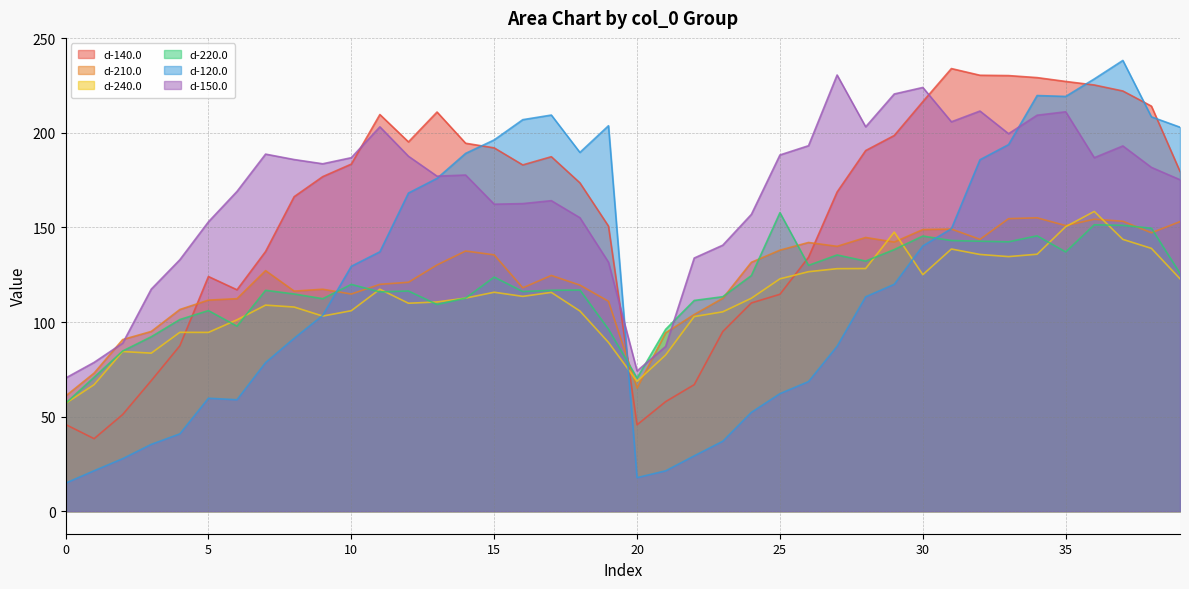

What value does the d-240.0 series have at 22?

102.9